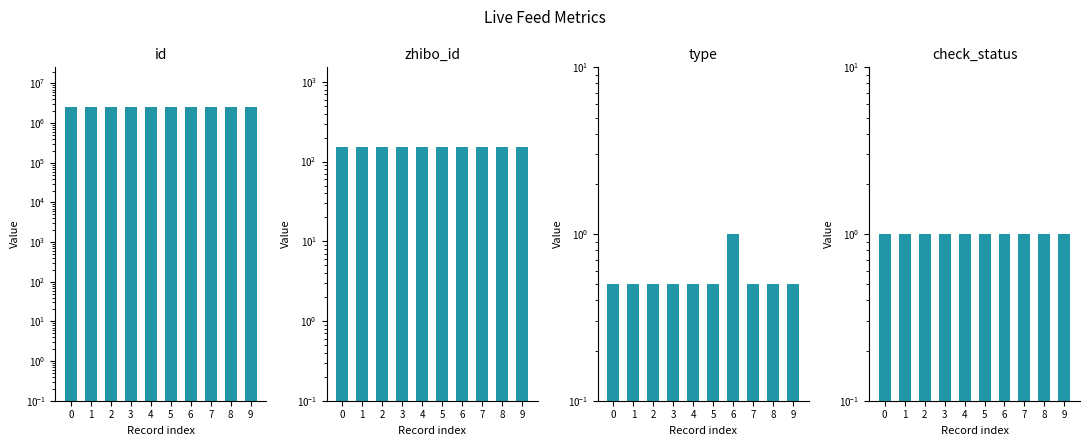

At how many categories does at least one series exceed 1796861?

10